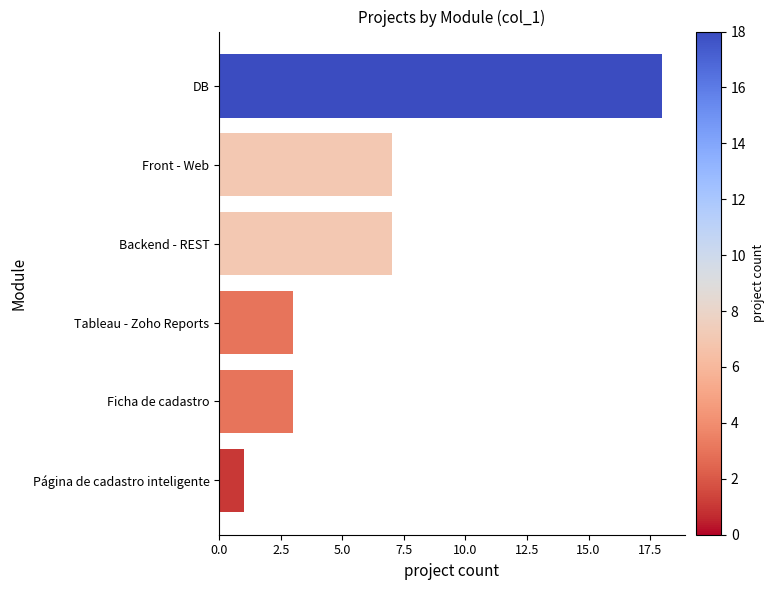

Approximately how many times larger is the value at Backend - REST compared to DB?

0.4